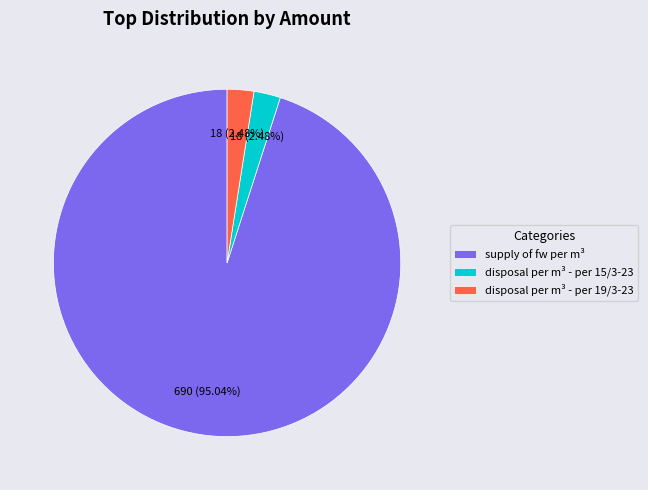

Do supply of fw per m³ and disposal per m³ - per 15/3-23 together represent more than half of the pie?

Yes